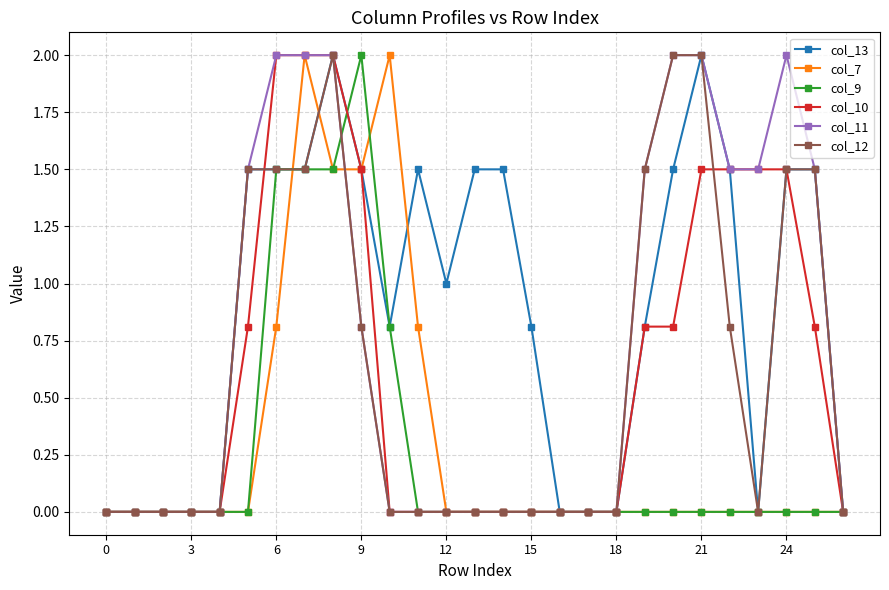

True or false: col_11 has more than 0 interior local peaks.

True